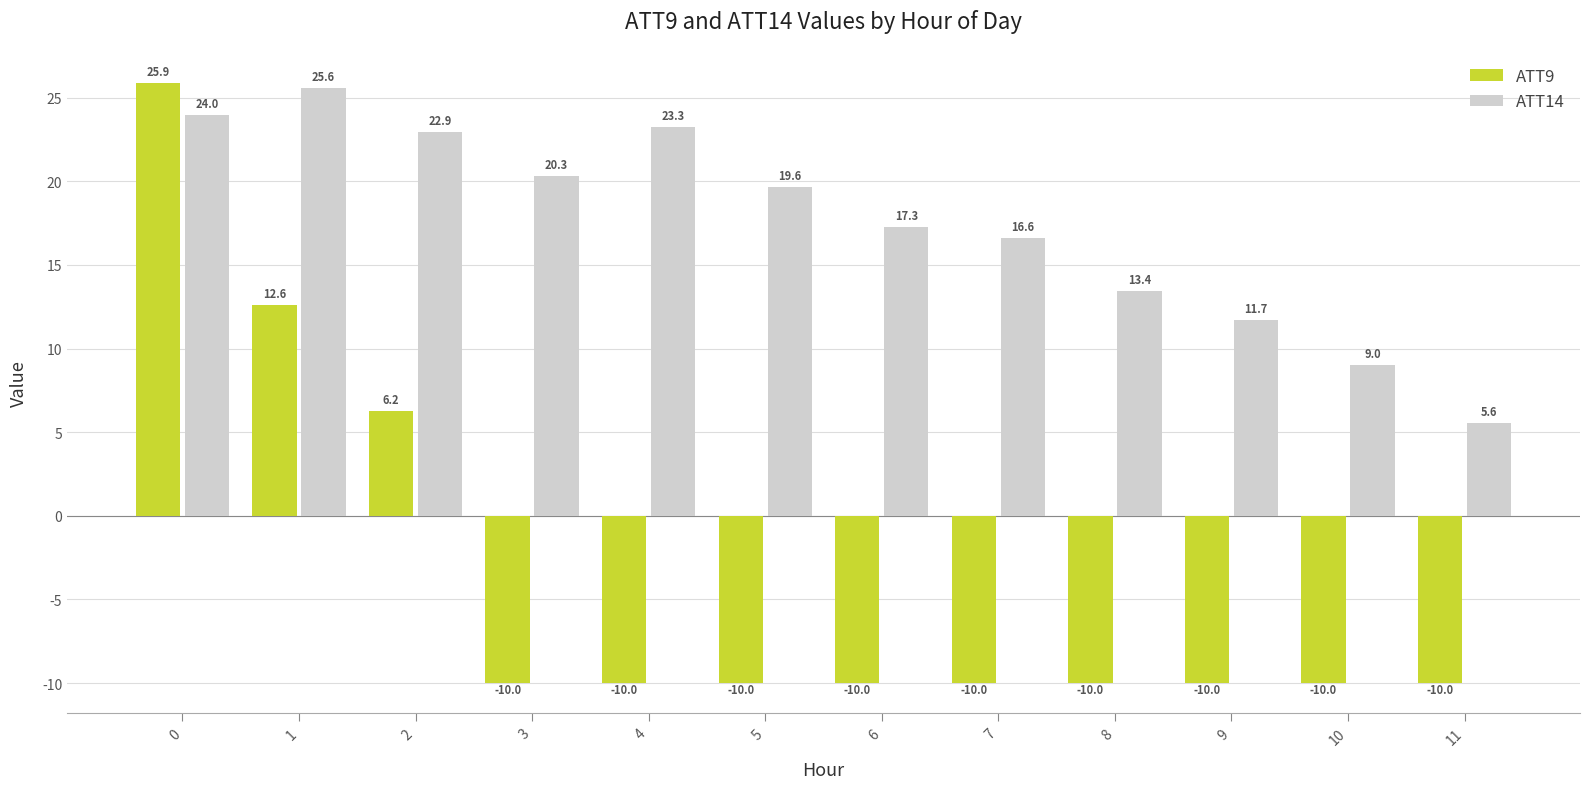

How many data points does each series have?

12